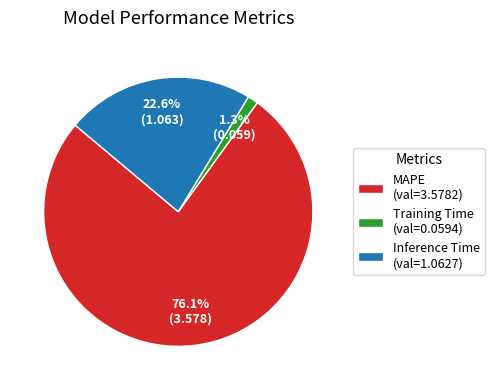

The MAPE slice represents 88% of the pie. True or false?

False